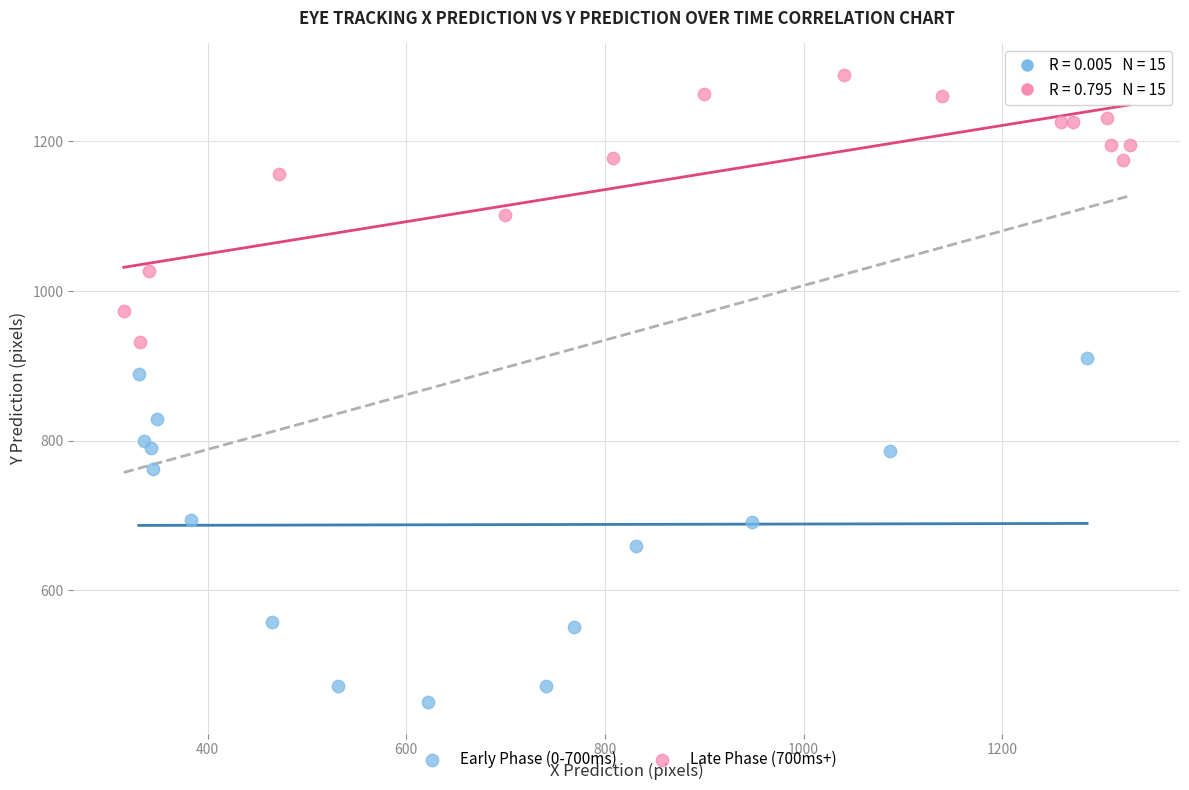

Which series reaches the minimum Y coordinate?

Early Phase (0-700ms)